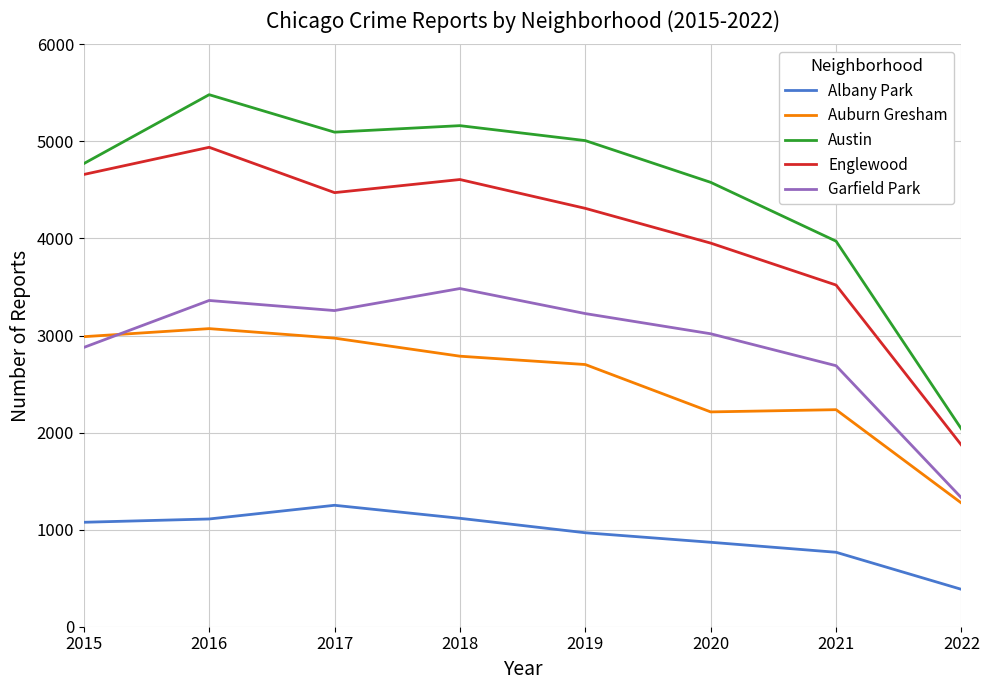

What is the average value of the Englewood series?

4041